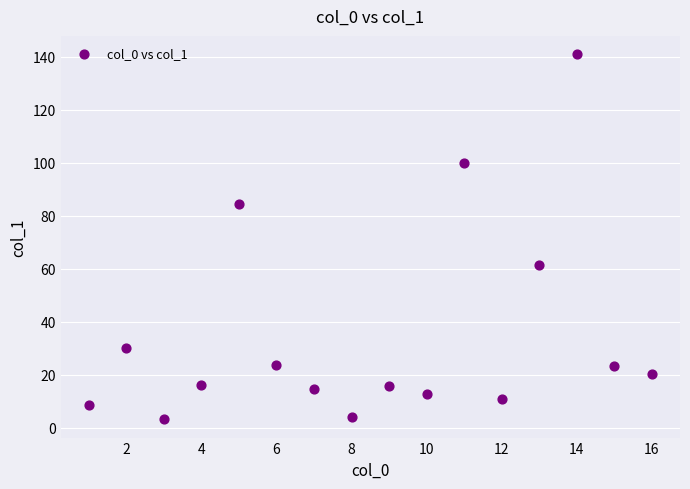

What is the range of Y values (max minus min)?

137.8